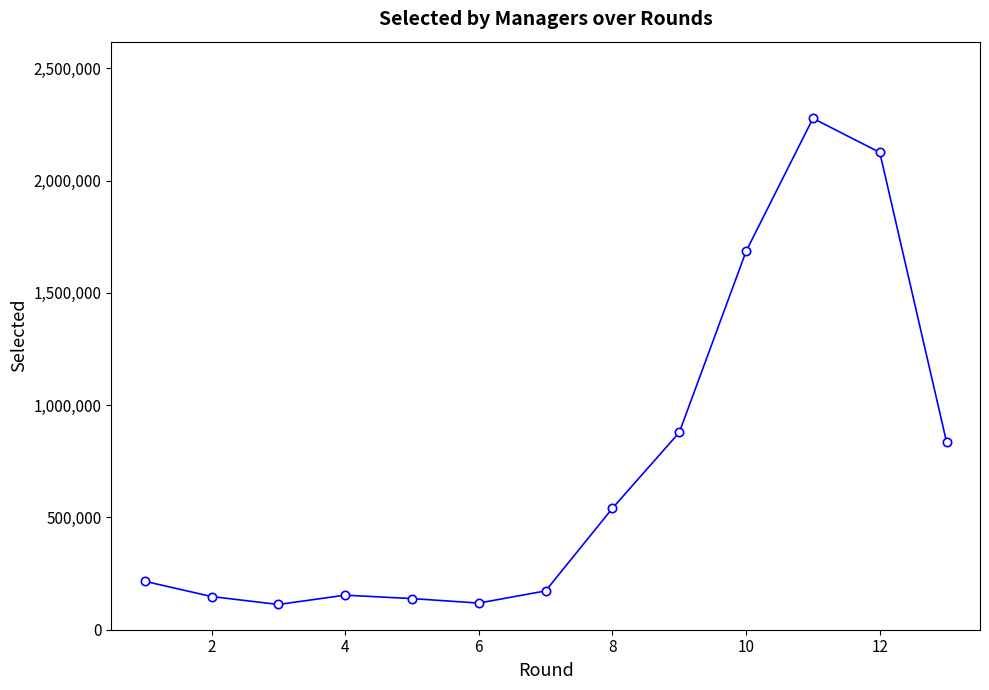

What is the value of the 9th point from the left?

878730